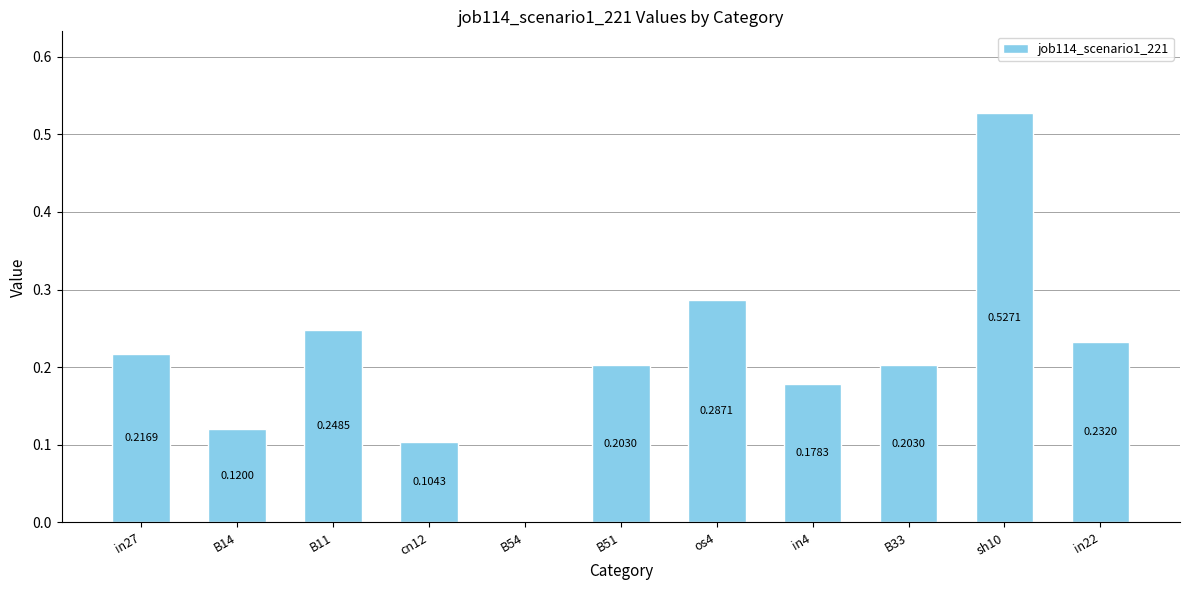

How many series are shown in this chart?

1